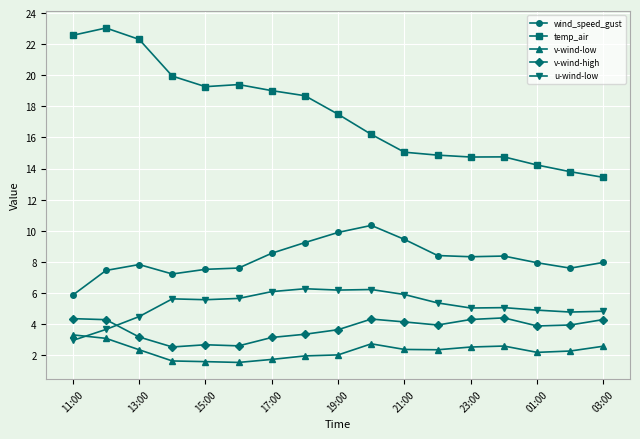

What is the highest value of the wind_speed_gust series?

10.3